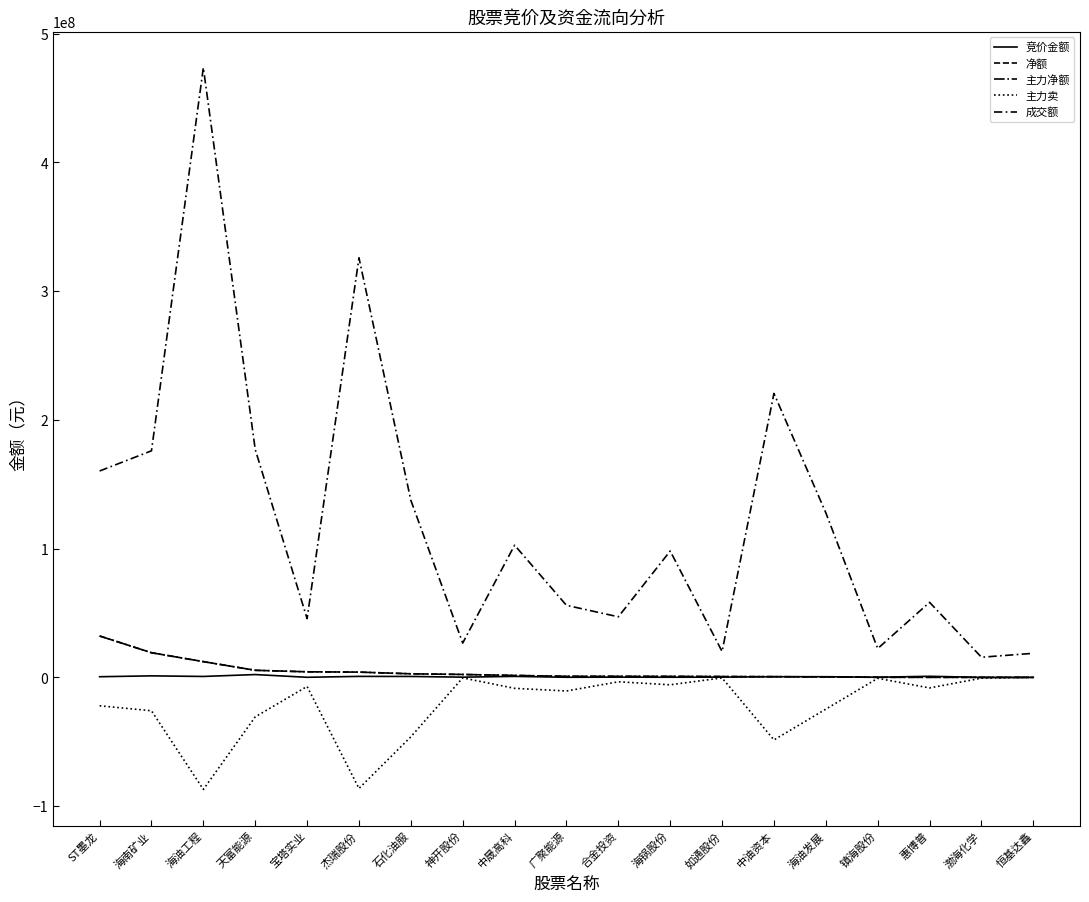

True or false: 成交额 and 净额 intersect in this chart.

False